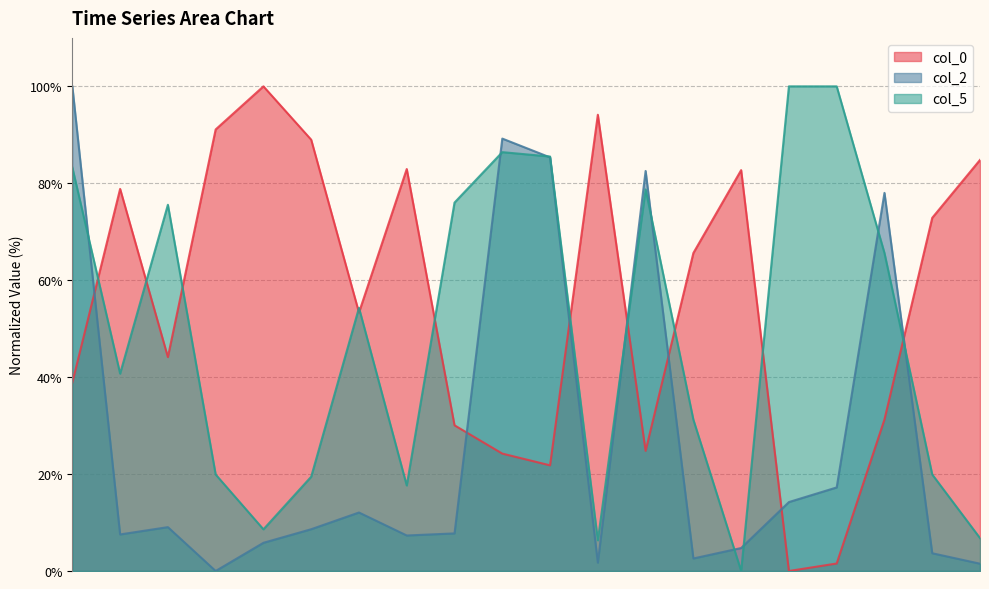

In col_0, how many points are higher than both neighbors (excluding endpoints)?

5